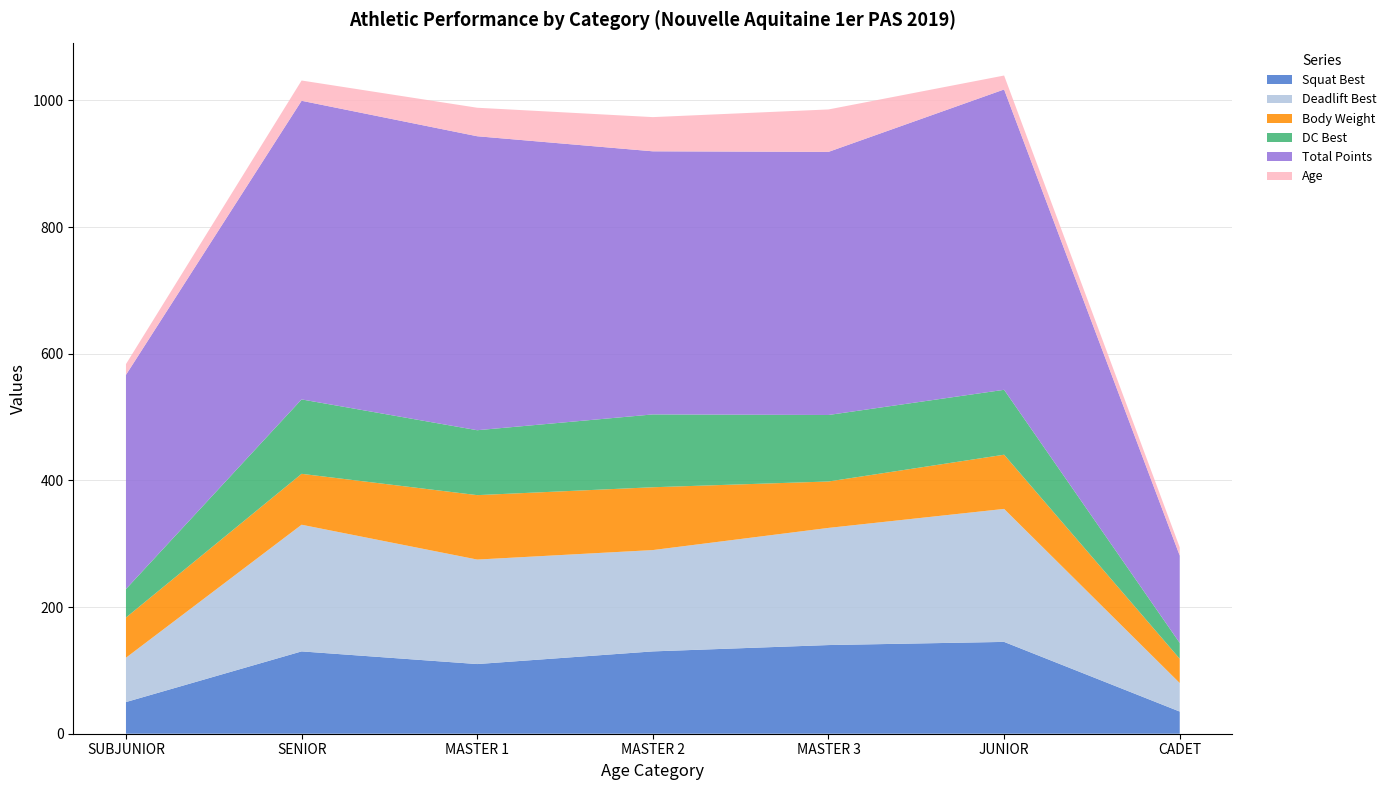

Reading left to right, extract all data points from this chart.

Squat Best: SUBJUNIOR=50.0	SENIOR=130.0	MASTER 1=110.0	MASTER 2=130.0	MASTER 3=140.0	JUNIOR=145.0	CADET=35.0
Deadlift Best: SUBJUNIOR=70.0	SENIOR=200.0	MASTER 1=165.0	MASTER 2=160.0	MASTER 3=185.0	JUNIOR=210.0	CADET=45.0
Body Weight: SUBJUNIOR=63.5	SENIOR=80.4	MASTER 1=101.7	MASTER 2=99.2	MASTER 3=73.3	JUNIOR=85.6	CADET=38.3
DC Best: SUBJUNIOR=45.0	SENIOR=117.5	MASTER 1=102.5	MASTER 2=115.0	MASTER 3=105.0	JUNIOR=102.5	CADET=25.0
Total Points: SUBJUNIOR=338.2	SENIOR=471.6	MASTER 1=464.2	MASTER 2=415.4	MASTER 3=415.4	JUNIOR=474.2	CADET=137.9
Age: SUBJUNIOR=17.0	SENIOR=32.0	MASTER 1=45.0	MASTER 2=54.0	MASTER 3=67.0	JUNIOR=22.0	CADET=13.0